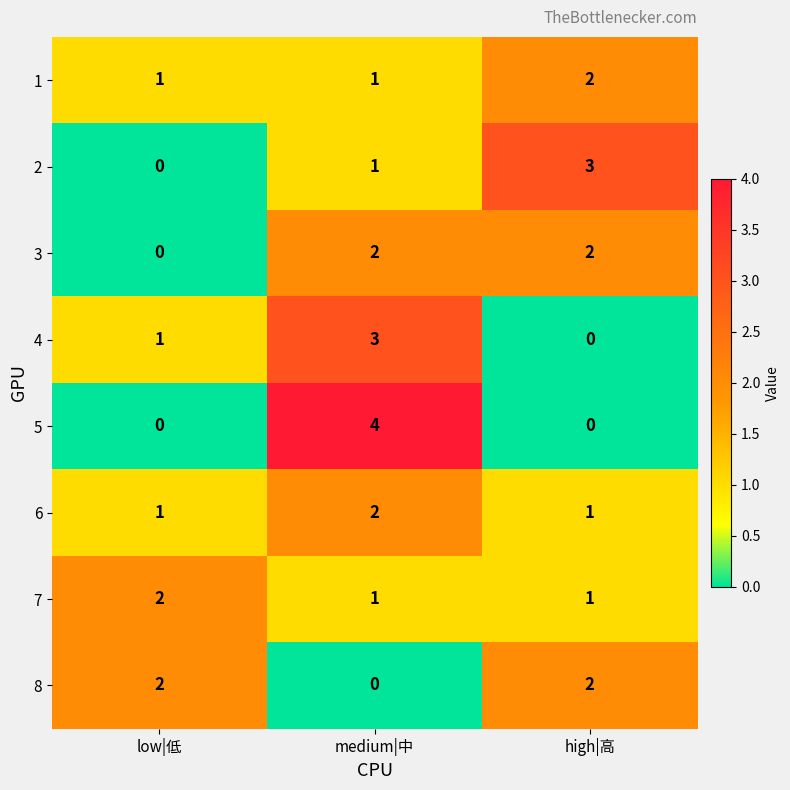

The 8 series shows 0 at medium|中. True or false?

True